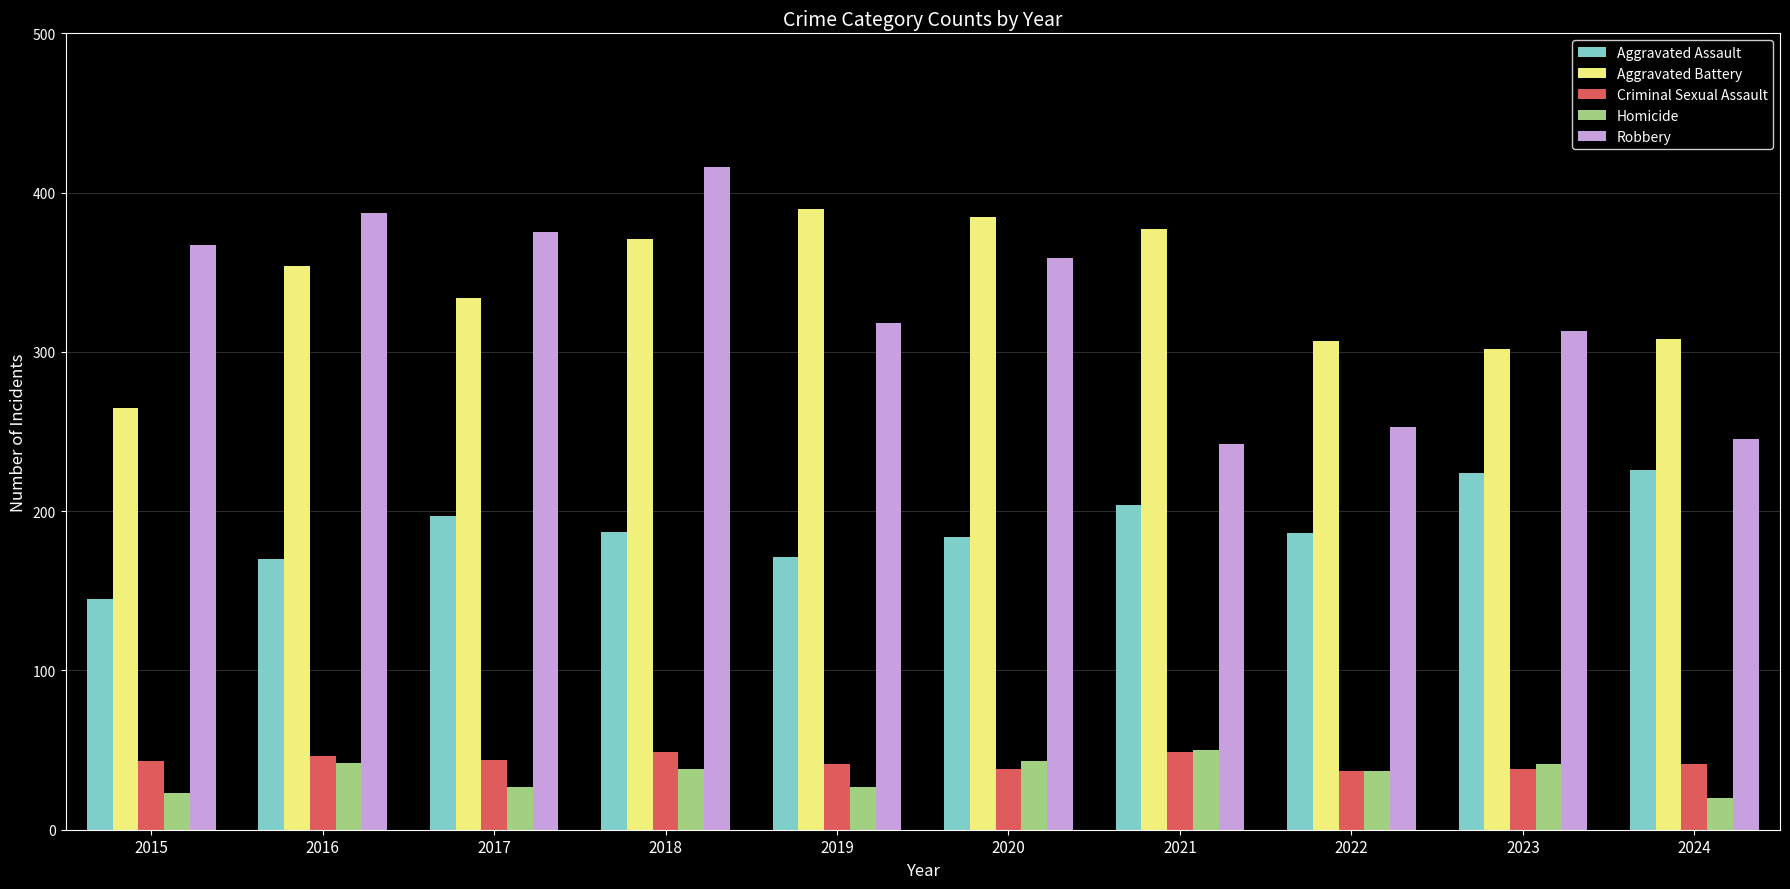

What are all the series names shown in the legend?

Aggravated Assault, Aggravated Battery, Criminal Sexual Assault, Homicide, Robbery